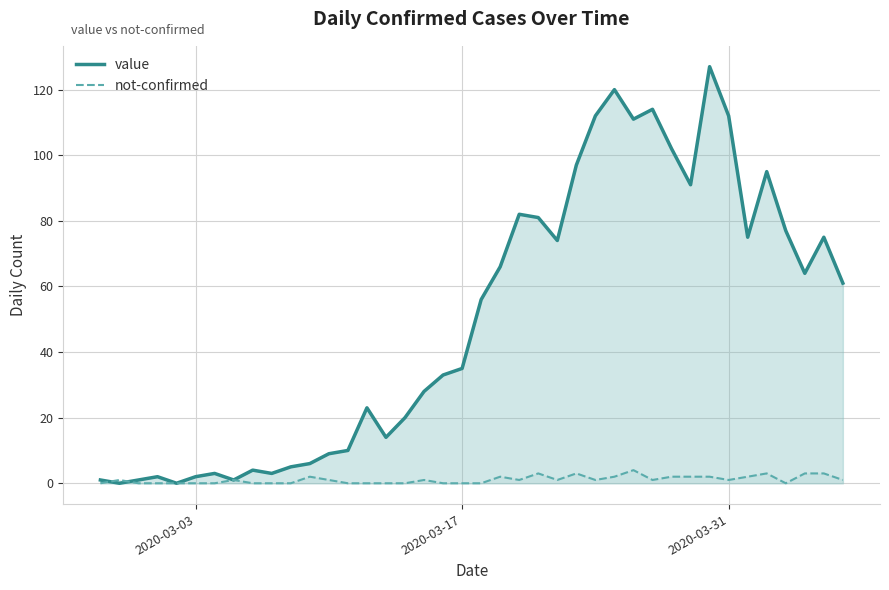

Which series has the largest total across all categories?

value